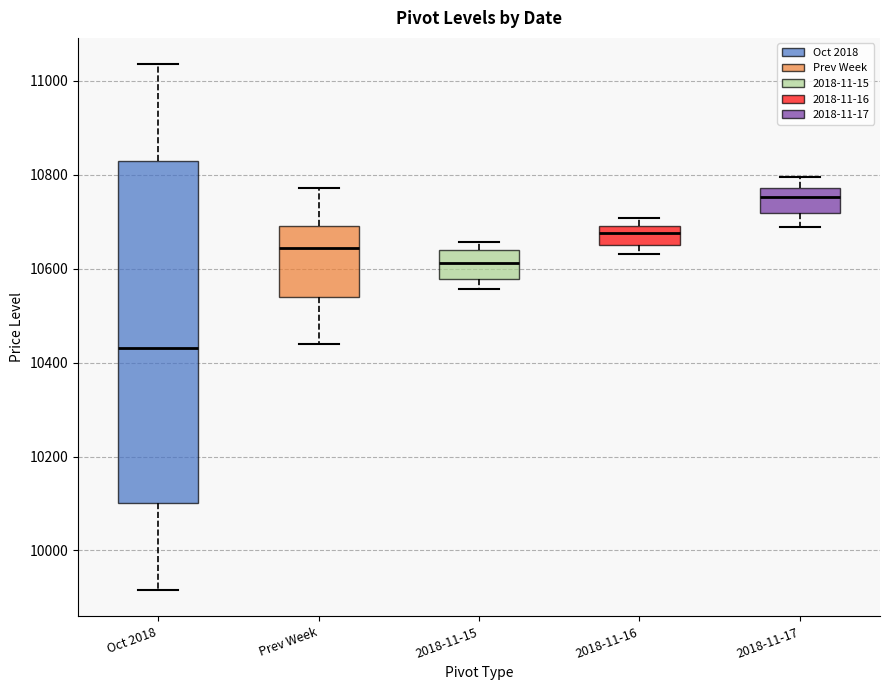

Where does the median line of the box for Oct 2018 sit on the y-axis? The values are not printed on the chart, so give them approximately, as read against the axis.

10440